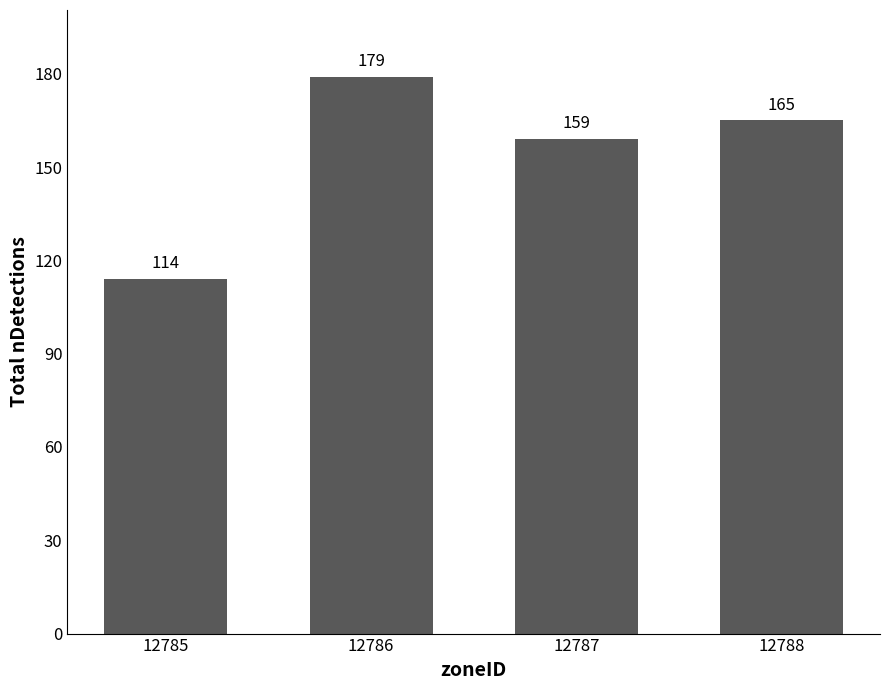

Rank the categories by value from highest to lowest.

12786, 12788, 12787, 12785